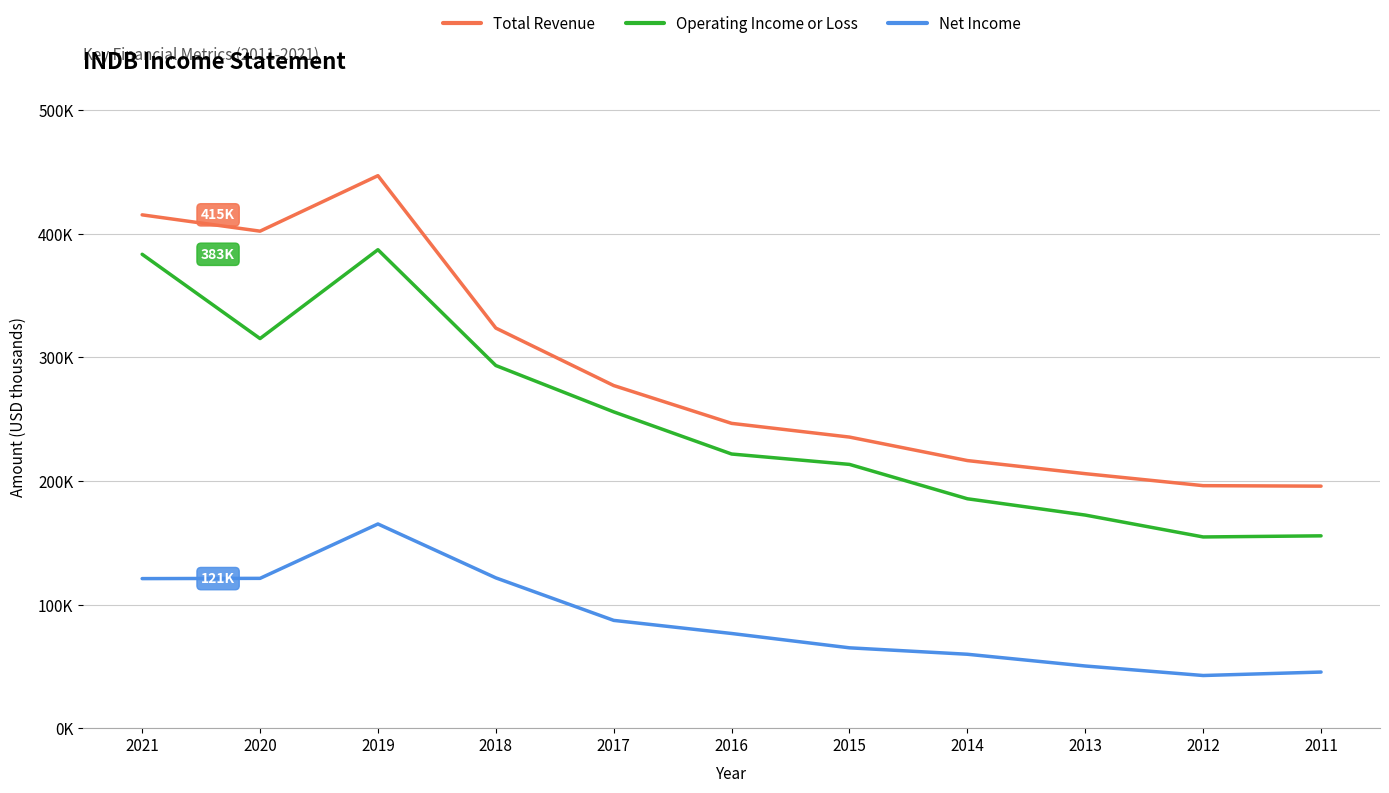

What is the value of the Net Income point at the 6th from the left?

76600